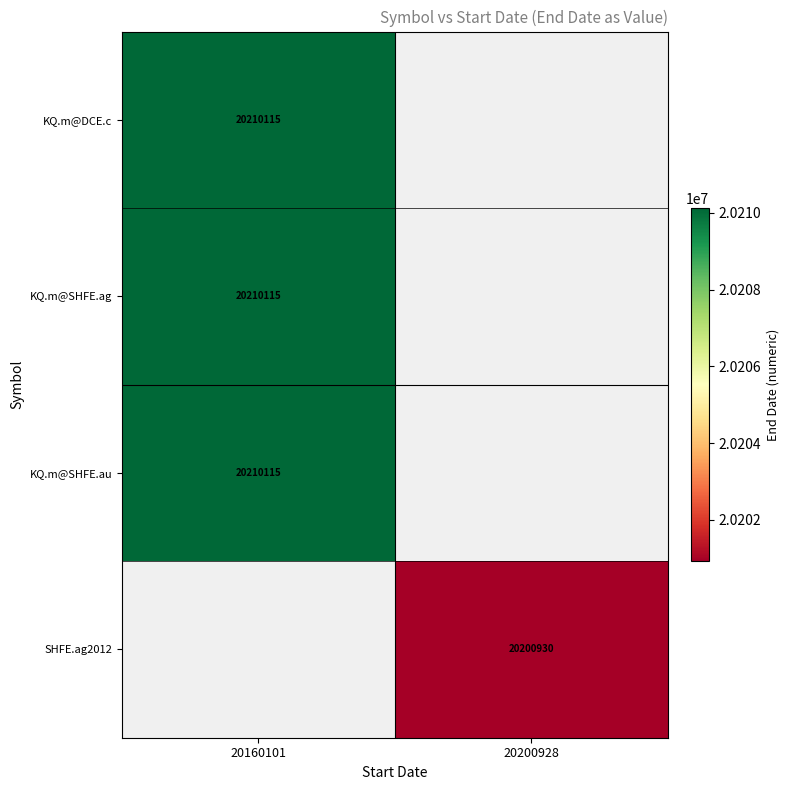

True or false: SHFE.ag2012 has a value of 31872735 at 20200928.

False